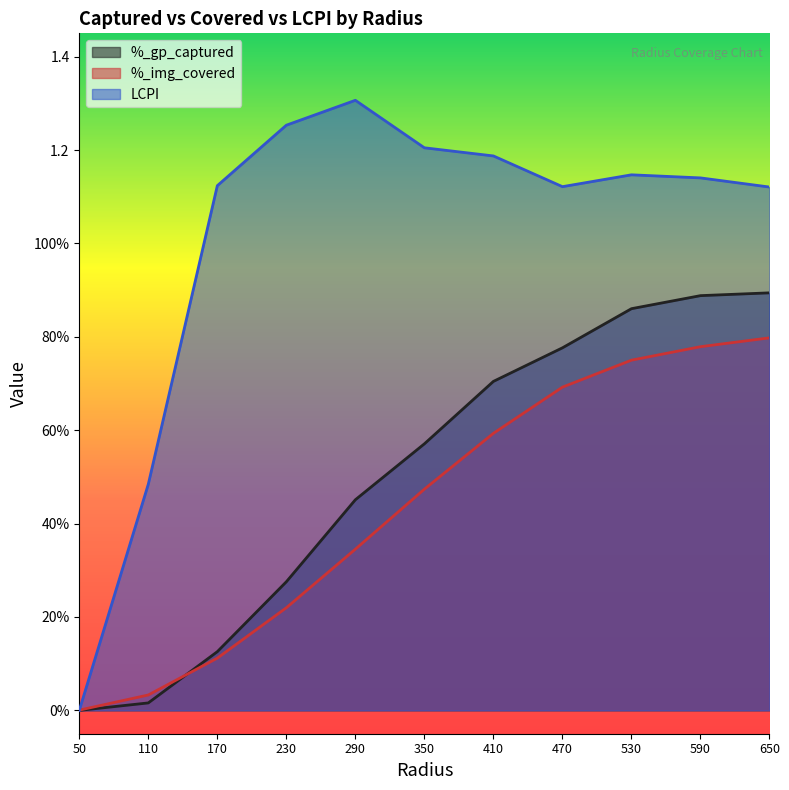

Reading left to right, extract all data points from this chart.

%_gp_captured: 0.0	0.0	0.1	0.3	0.5	0.6	0.7	0.8	0.9	0.9	0.9
%_img_covered: 0.0	0.0	0.1	0.2	0.3	0.5	0.6	0.7	0.8	0.8	0.8
LCPI: 0.0	0.5	1.1	1.3	1.3	1.2	1.2	1.1	1.1	1.1	1.1